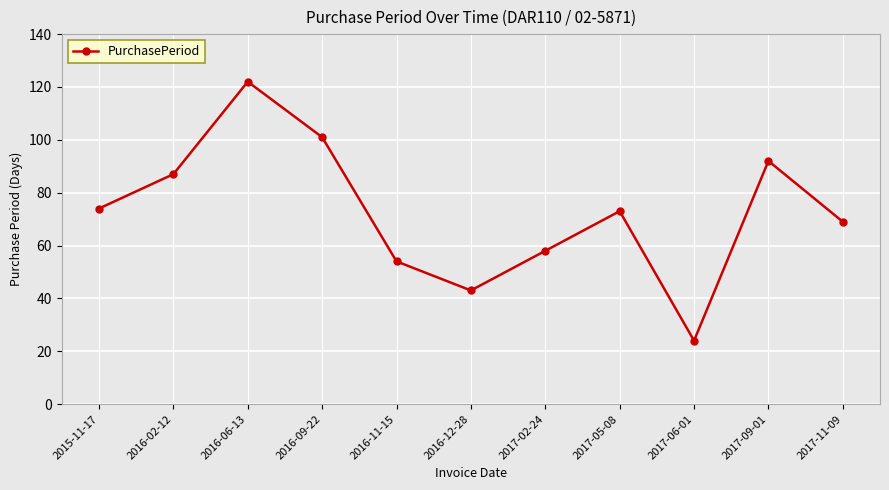

Where is the first local maximum?

2016-06-13